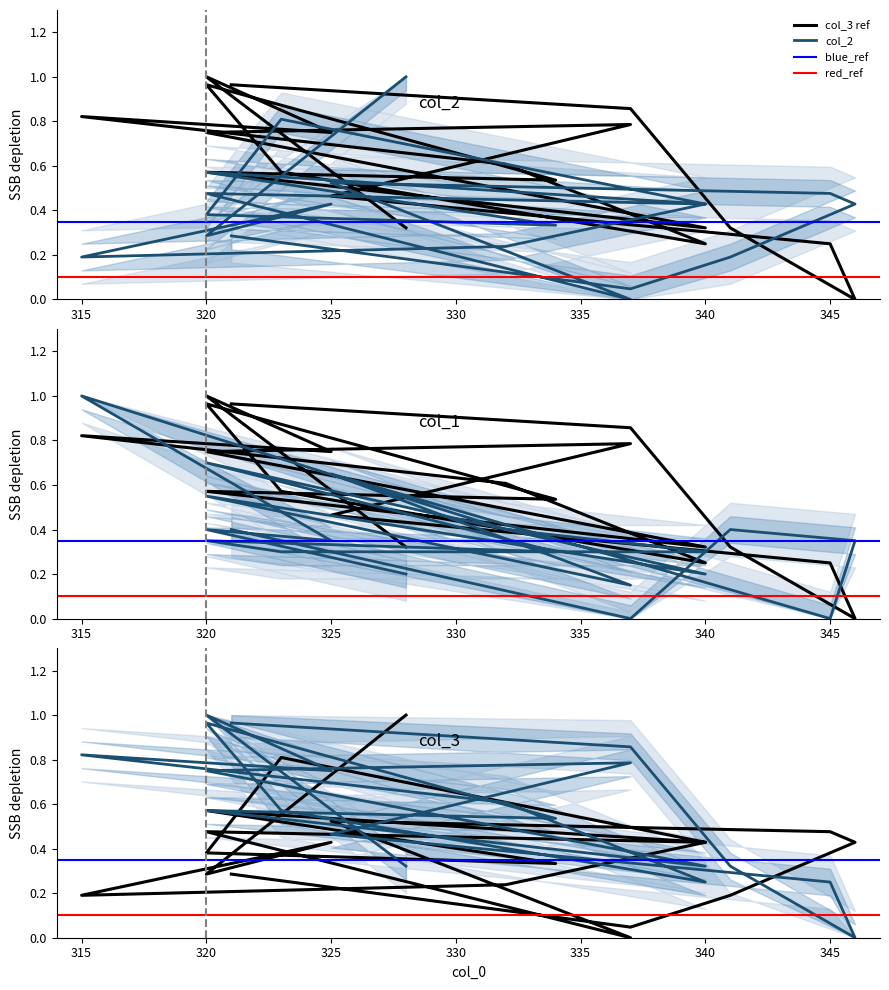

Does the chart have visible grid lines?

No